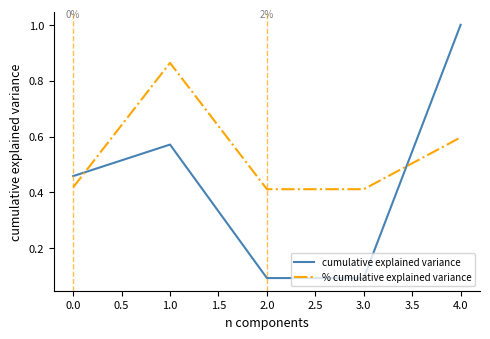

Between 0.0 and 1.0, which series saw the biggest shift?

% cumulative explained variance